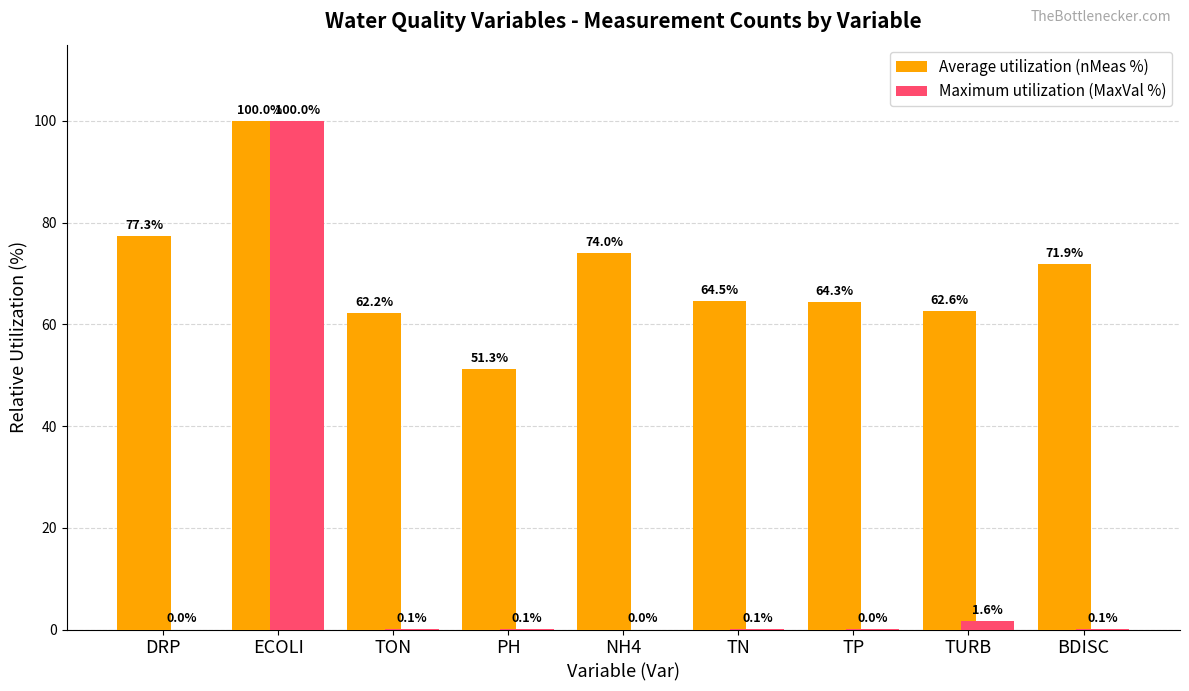

What is the spread (max minus min) of values at TURB?

61.0